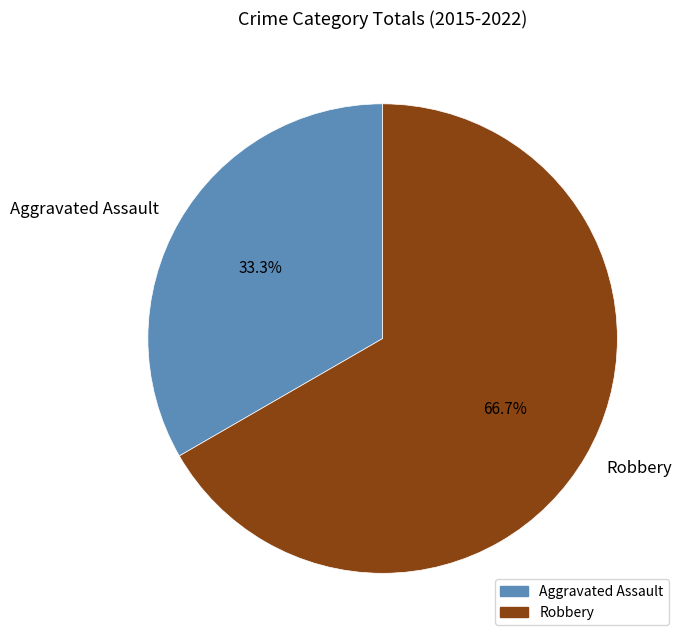

True or false: Aggravated Assault accounts for 24% of the total.

False